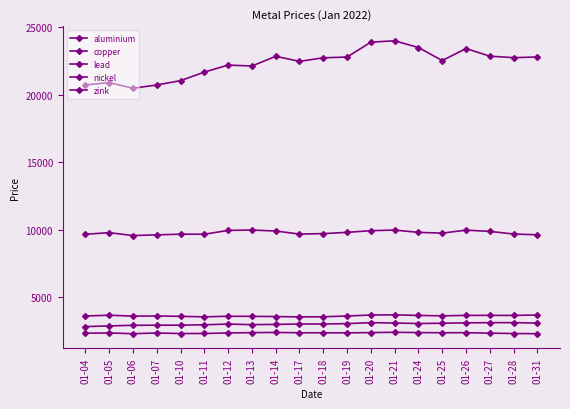

How many lines are shown in the chart?

5